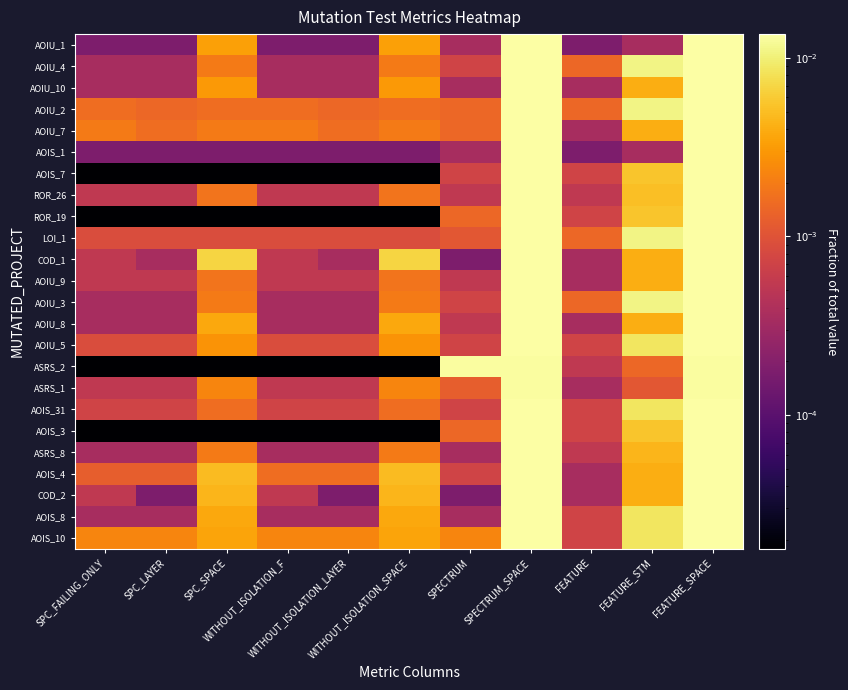

At which category does the chart reach its peak across all series?

SPECTRUM_SPACE